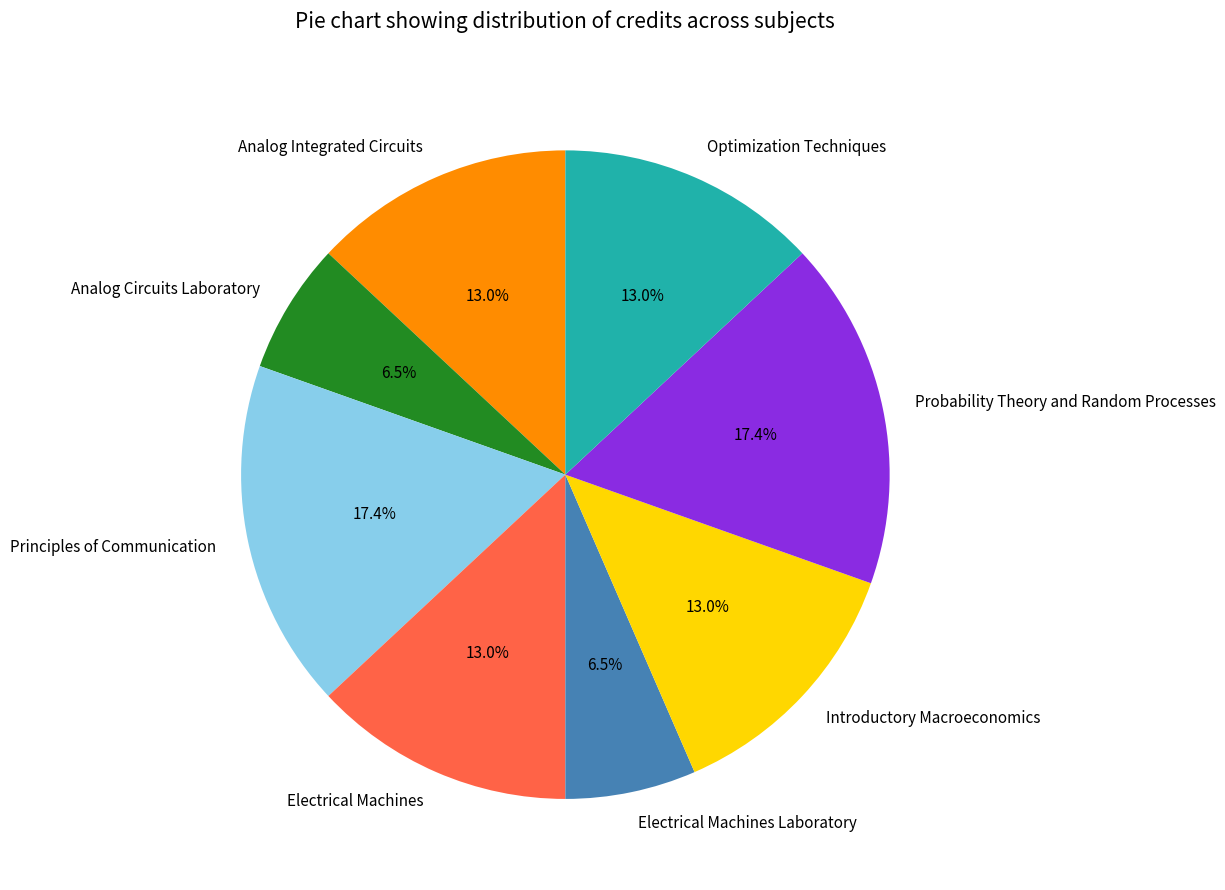

How much of the chart is everything except Optimization Techniques?

87.0%